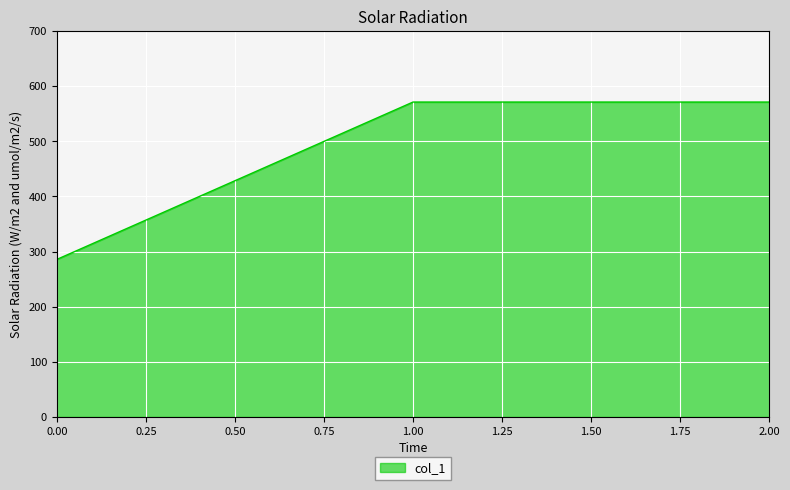

Reading right to left, what are all the values shown in this chart?

571.4	571.4	285.7